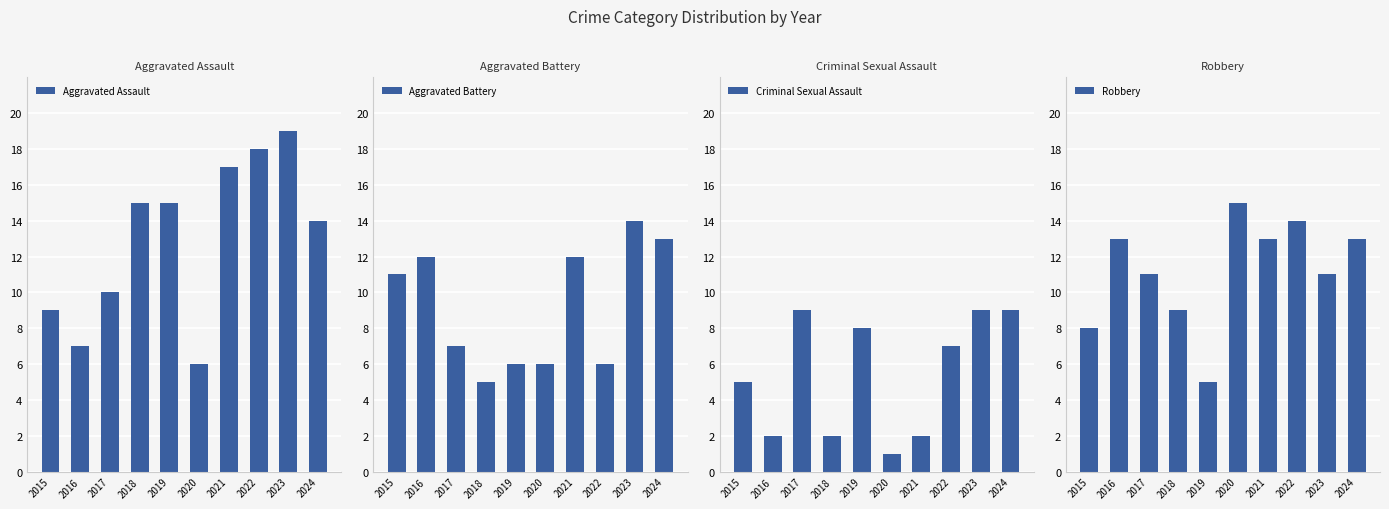

At how many categories does at least one series exceed 4?

10